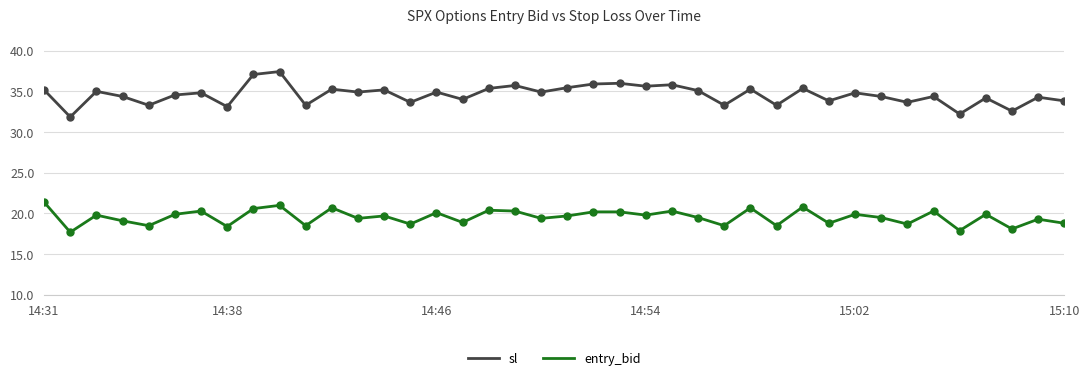

True or false: entry_bid has more than 0 interior local peaks.

True